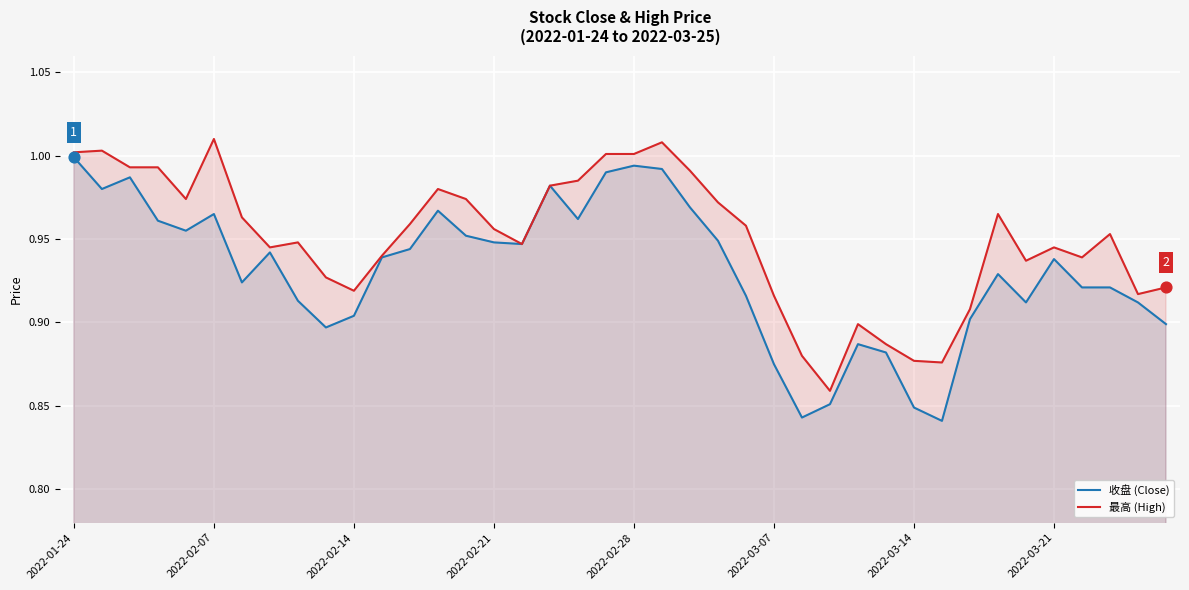

Which series has the largest Y range (max minus min)?

收盘 (Close)